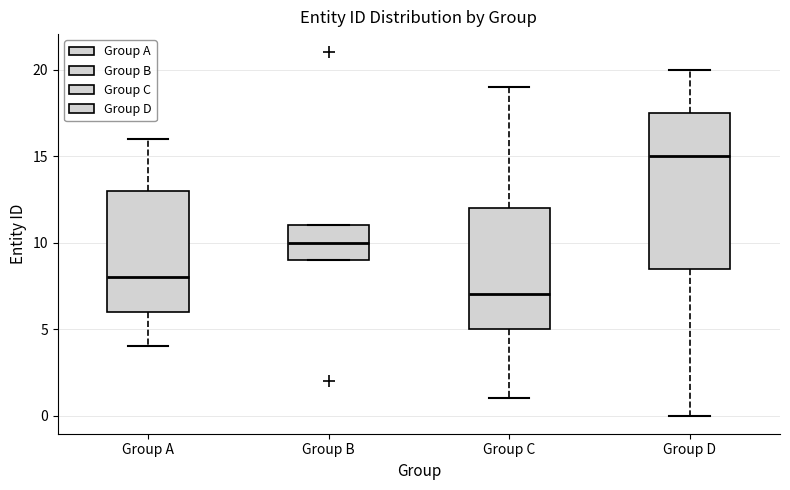

Reading left to right, transcribe this box plot: for each box, give where its median line is, the range the box spans, and where its two whiskers end, as read against the y-axis. The values are not printed on the chart, so give them approximately, as read against the axis.

Group A: median 8.0, box 6.0 to 13.0, whiskers 4.0 to 16.0
Group B: median 10.0, box 9.0 to 11.0, whiskers 9.0 to 11.0
Group C: median 7.0, box 5.0 to 12.0, whiskers 1.0 to 19.0
Group D: median 15.0, box 8.5 to 17.5, whiskers 0.0 to 20.0